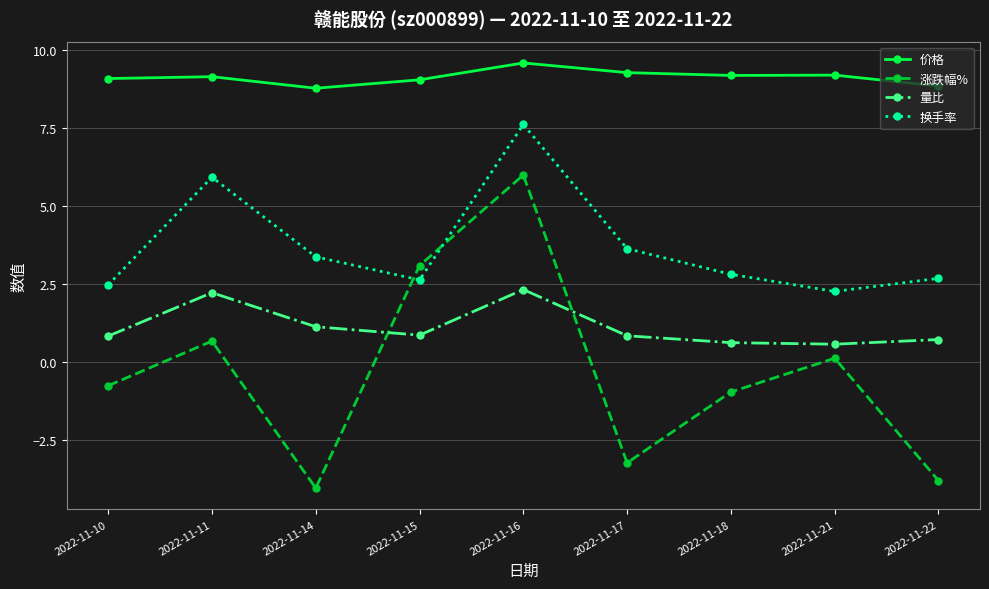

Is this an area chart (filled region under the line)?

No